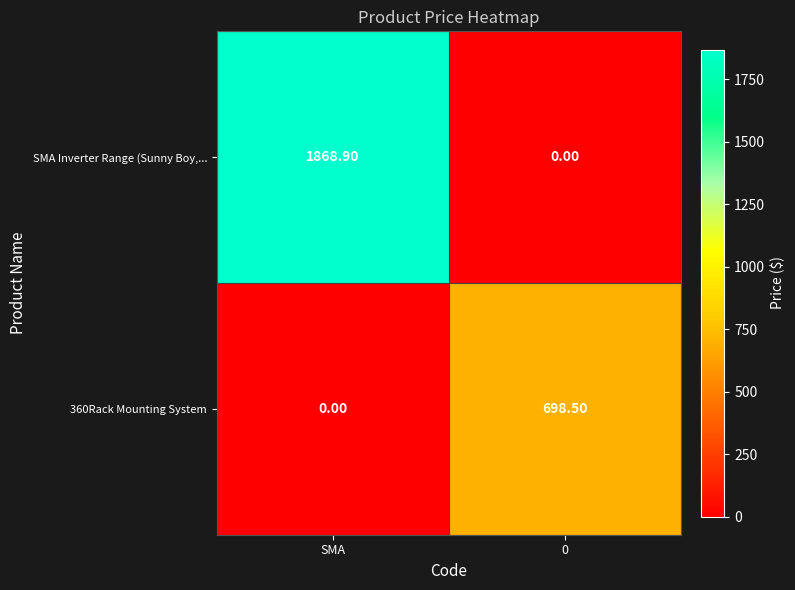

What is the sum of the 360Rack Mounting System values at SMA and 0?

698.5